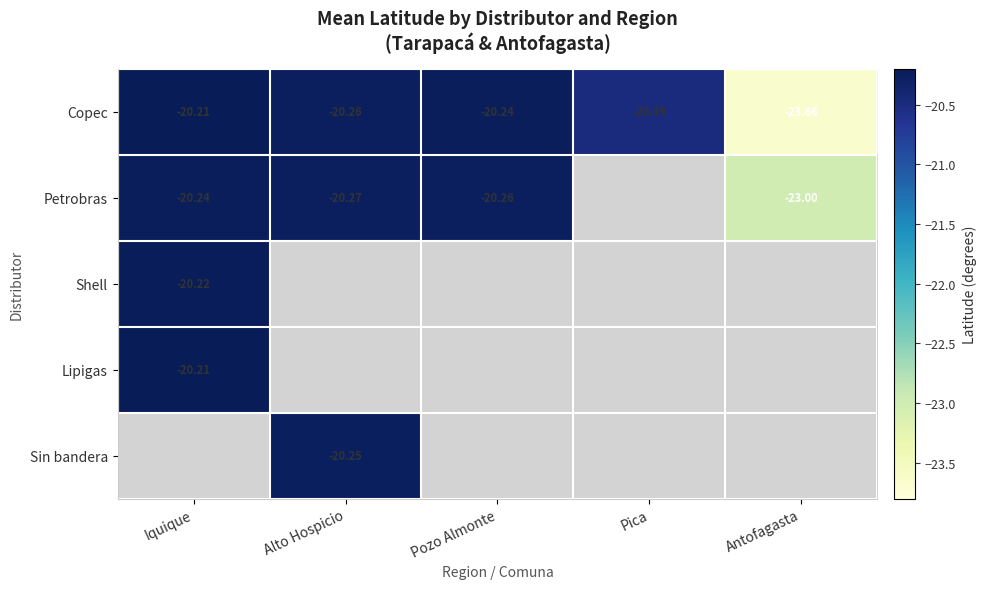

At which label does Copec reach its peak?

Iquique